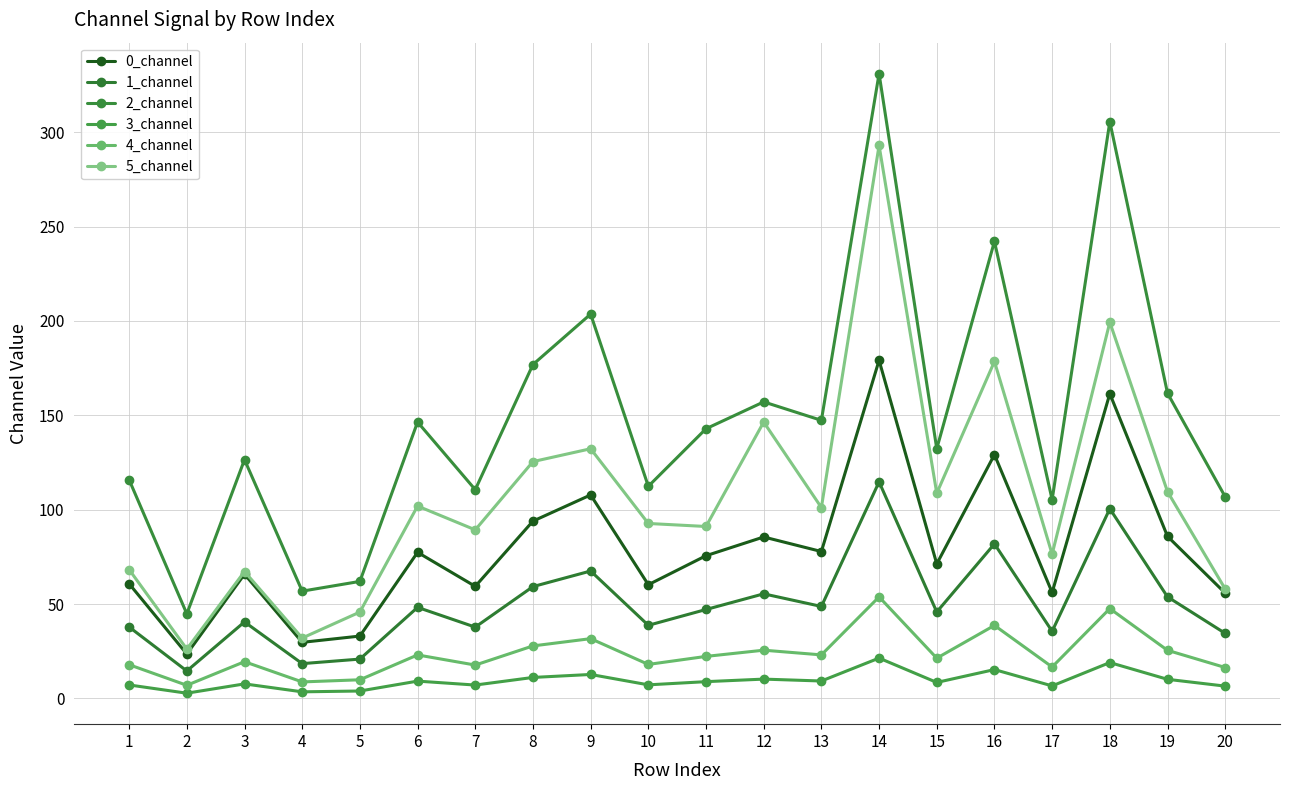

How many values in the 1_channel series are below 47?

10